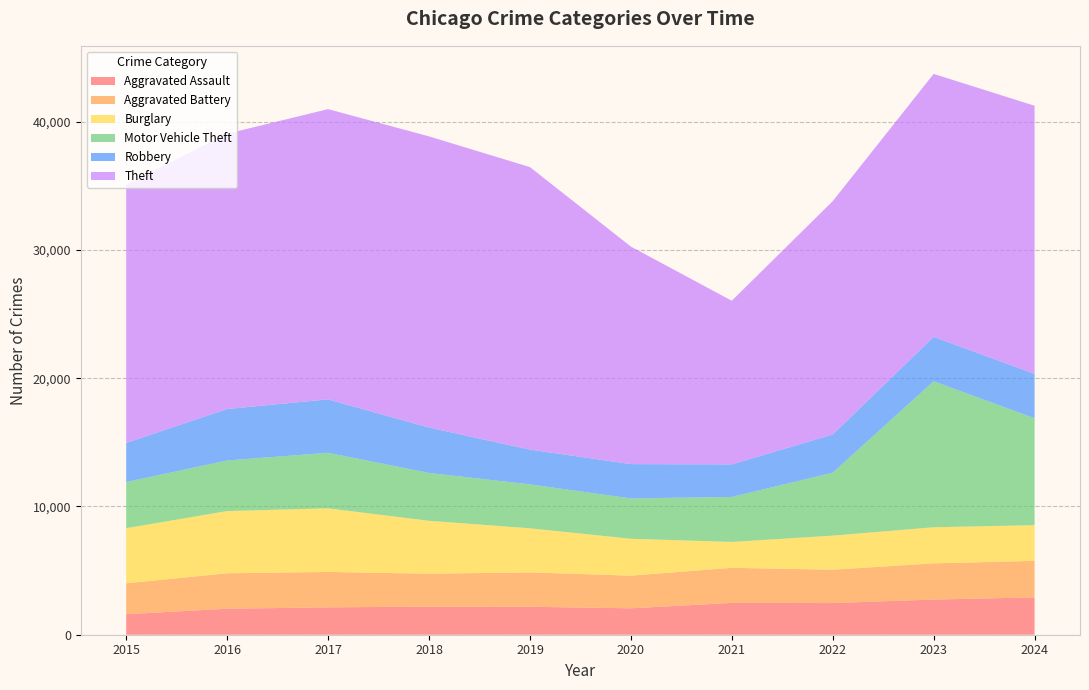

Reading left to right, what are all the values shown in this chart?

Aggravated Assault: 1600	2027	2137	2186	2181	2061	2480	2470	2743	2911
Aggravated Battery: 2407	2764	2759	2570	2679	2543	2736	2599	2819	2849
Burglary: 4299	4850	4959	4127	3439	2878	2019	2657	2819	2780
Motor Vehicle Theft: 3595	3945	4331	3731	3422	3147	3506	4909	11380	8341
Robbery: 3055	4013	4165	3539	2714	2674	2541	2977	3467	3458
Theft: 20141	21464	22630	22704	22028	16964	12758	18194	20501	20905